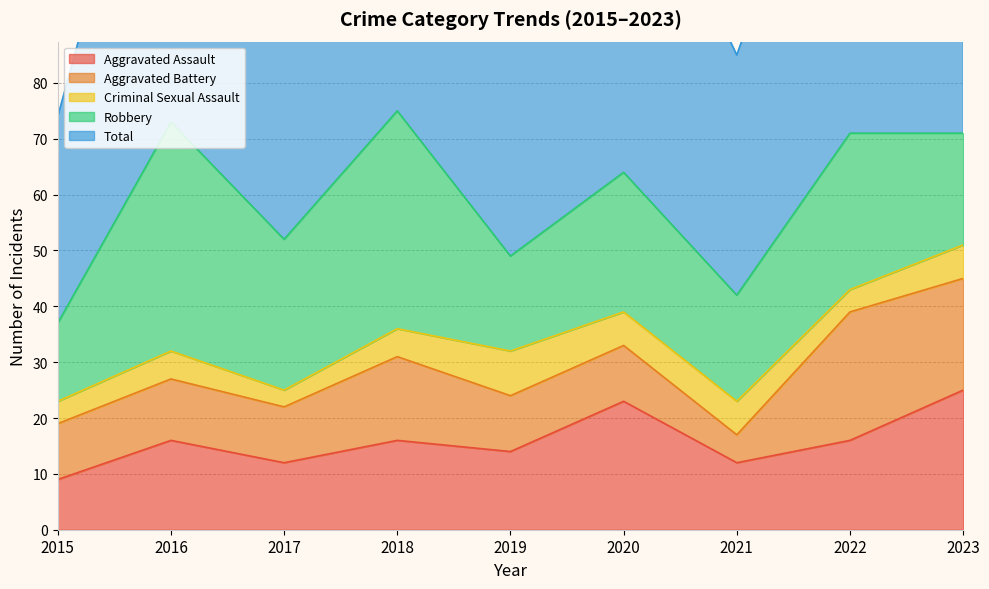

Which series has the largest total across all categories?

Total